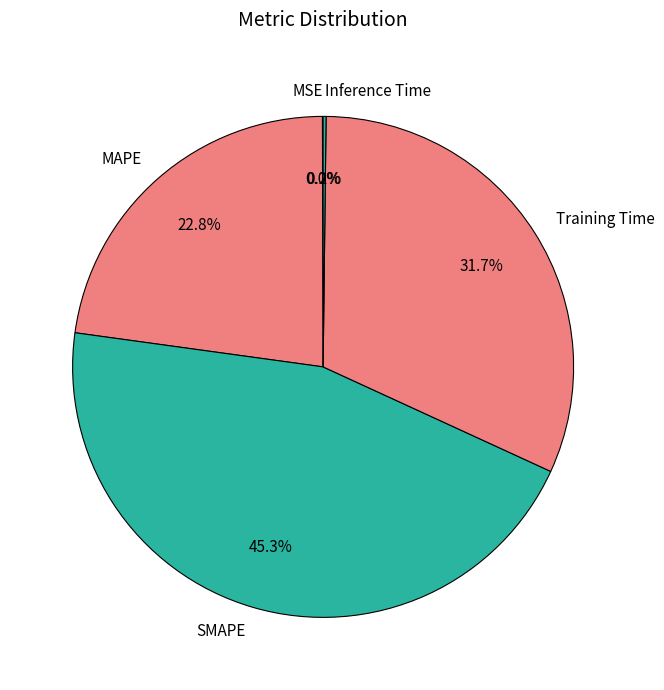

Which has a higher value, Training Time or SMAPE?

SMAPE